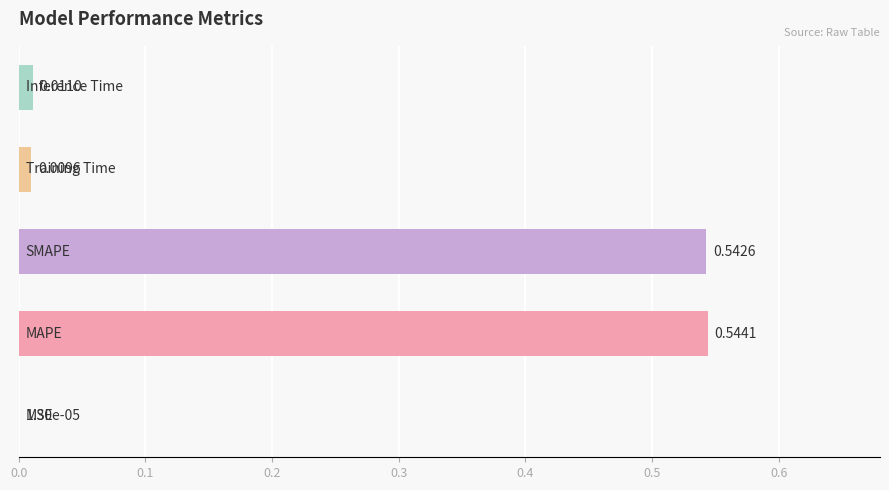

Are the bars horizontal?

Yes